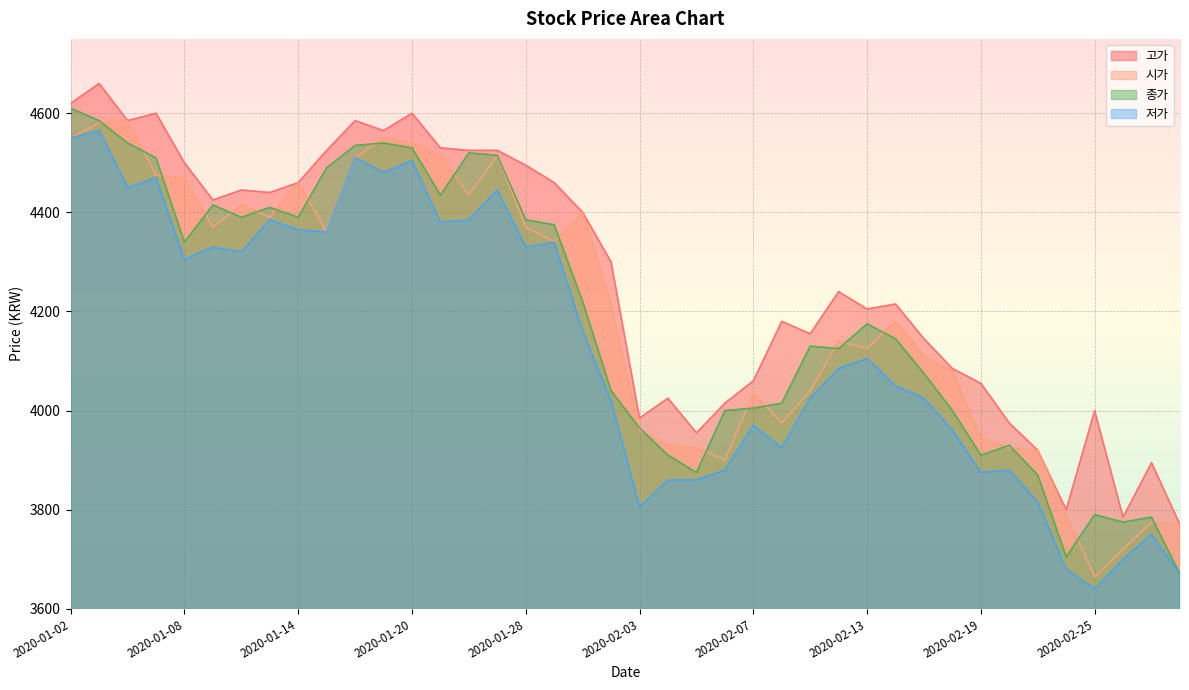

True or false: 시가 and 고가 cross at least once.

False